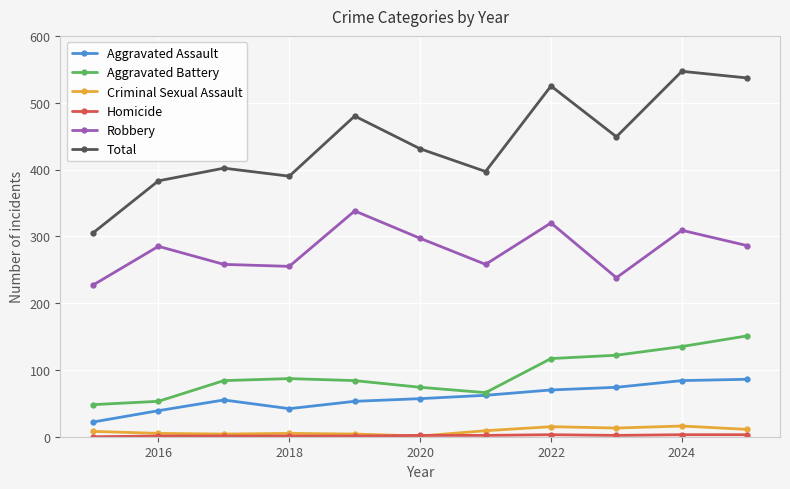

Which series has the largest total across all categories?

Total